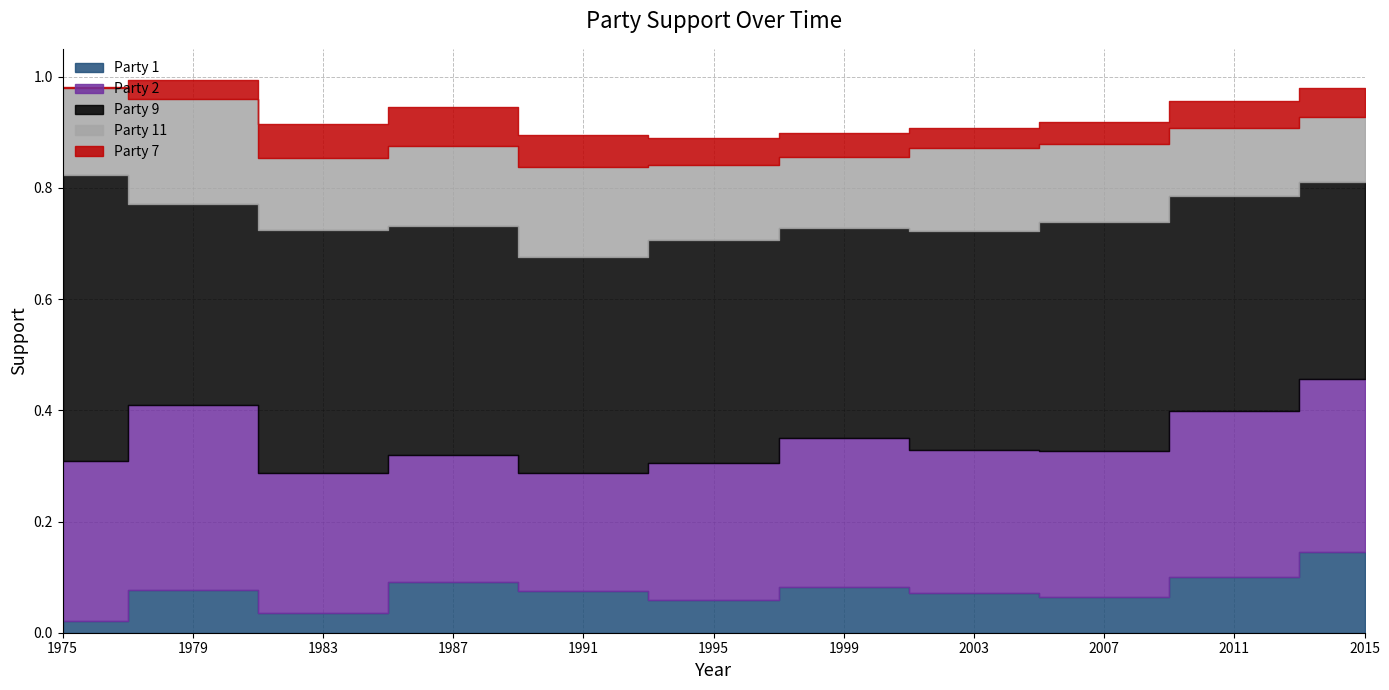

Rank the series by their maximum value, from highest to lowest.

Party 9, Party 2, Party 11, Party 1, Party 7